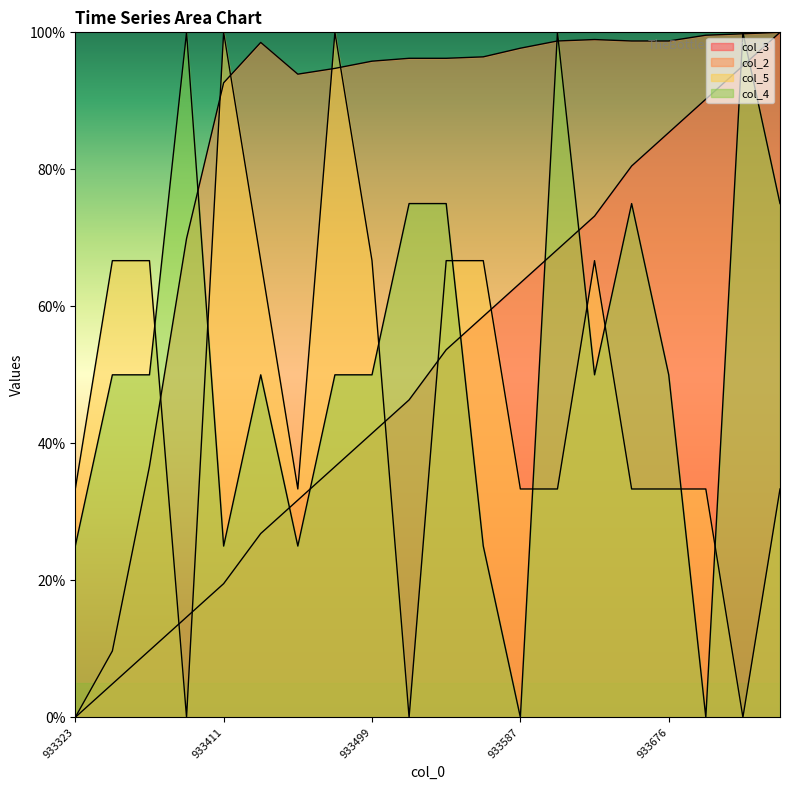

How many interior local peaks does the col_5 series have?

3